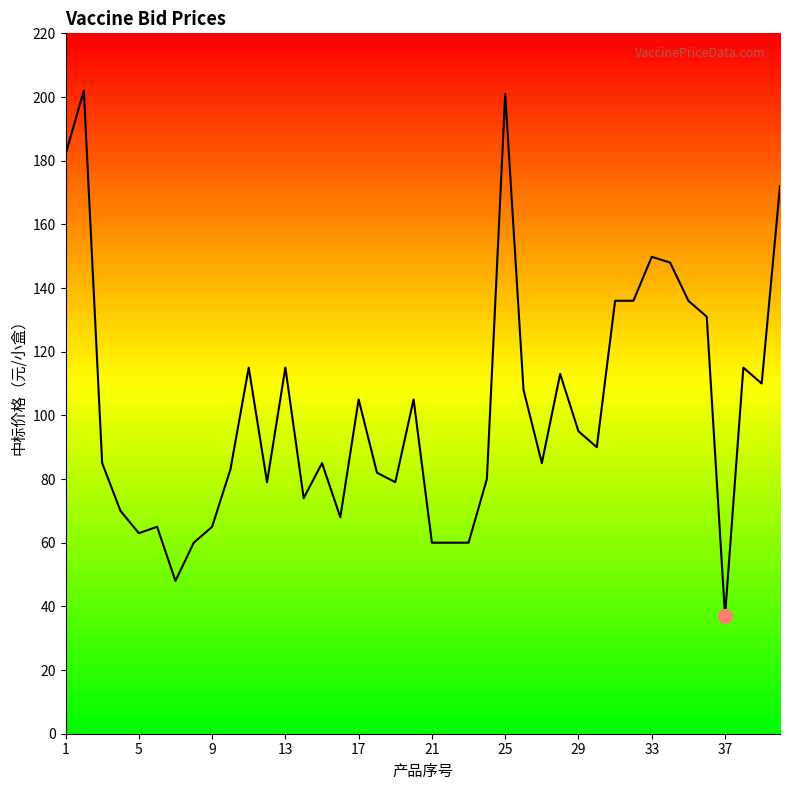

What is the difference between the maximum and minimum values?

165.0